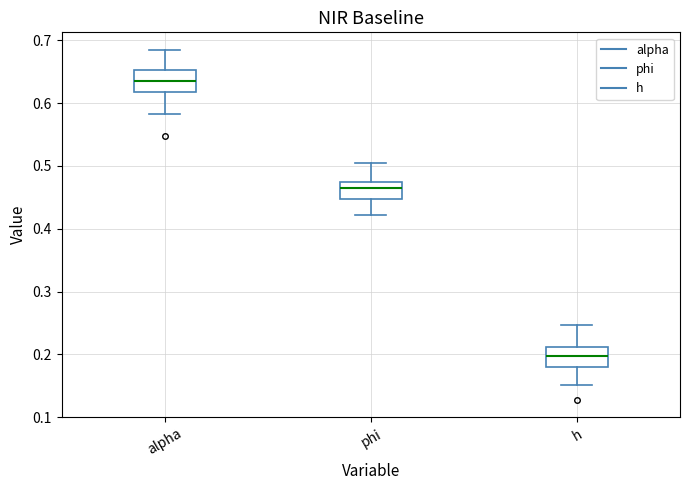

Which box has the highest median line?

alpha